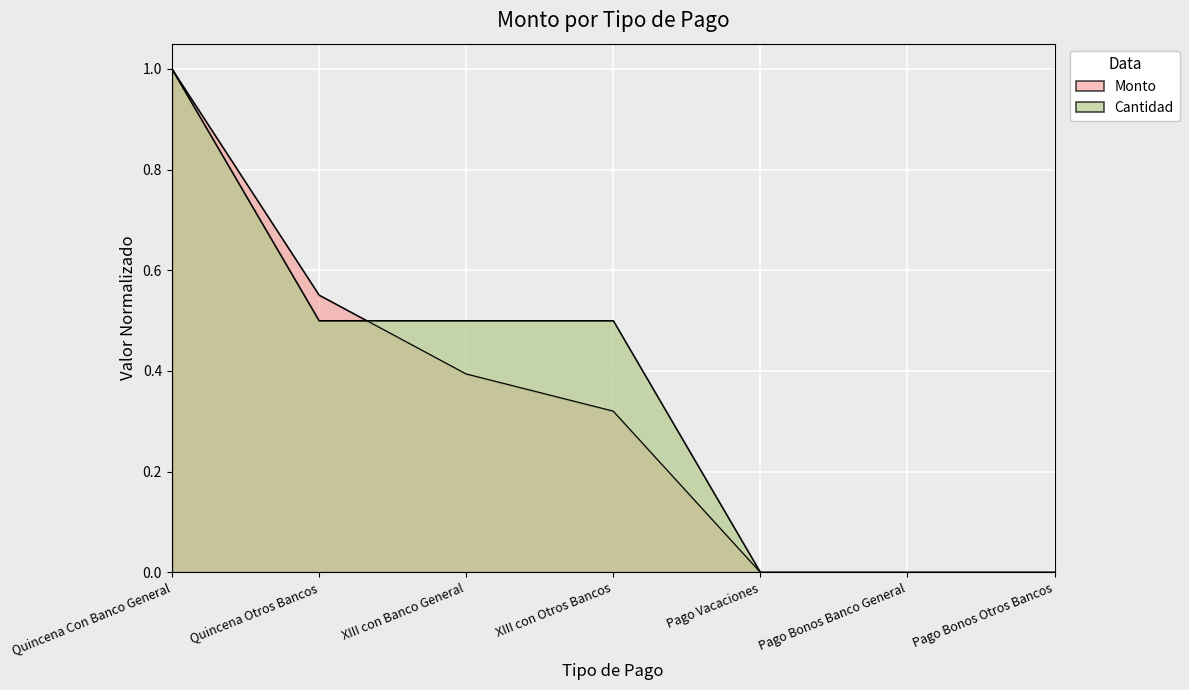

What is the average value?

0.3